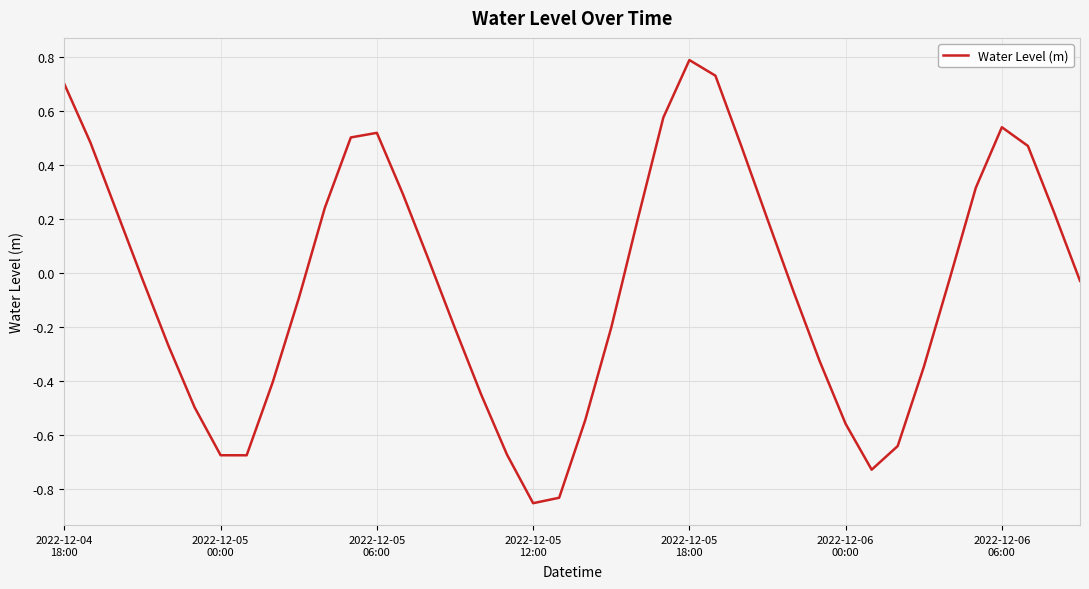

What is the difference between the maximum and minimum values?

1.6